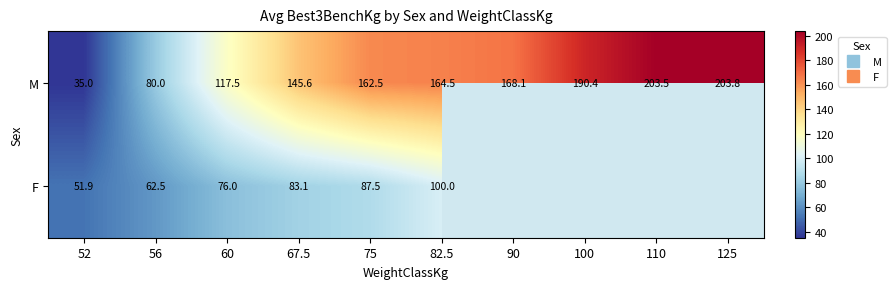

What is the sum of the M values at 56 and 52?

115.0